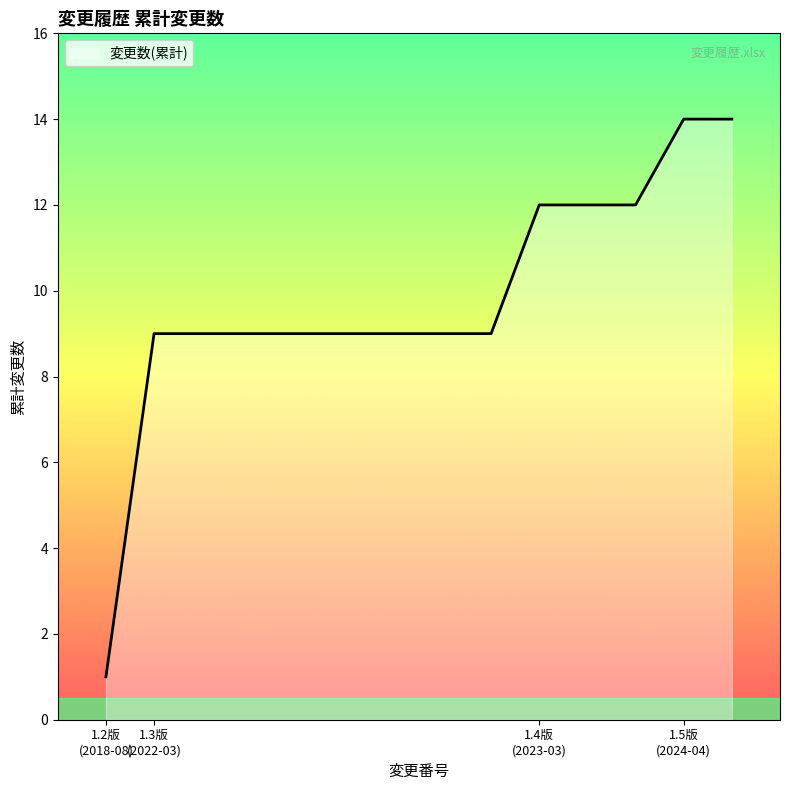

How many lines are shown in the chart?

1